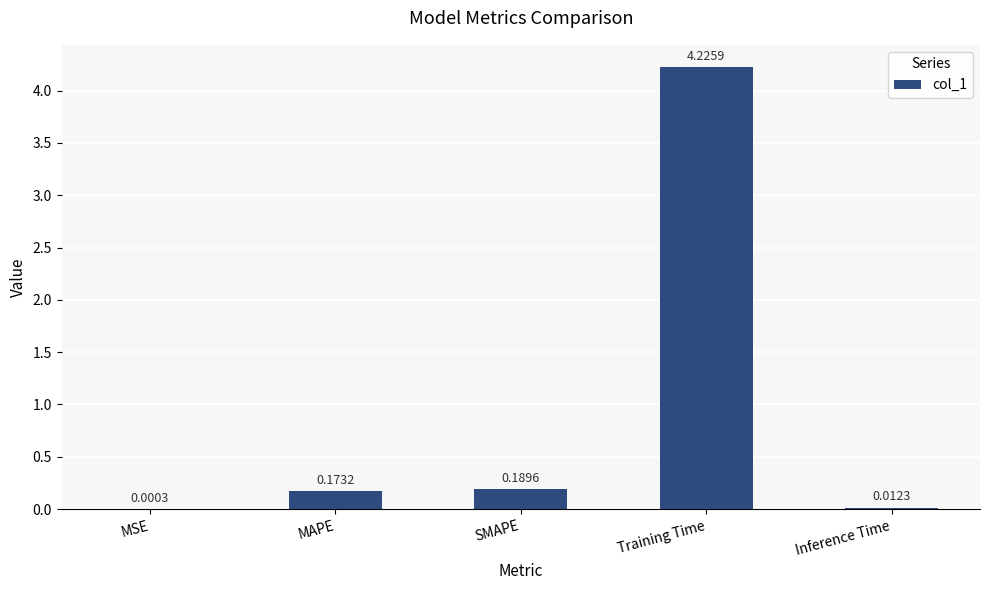

At which label is the value closest to 2?

SMAPE